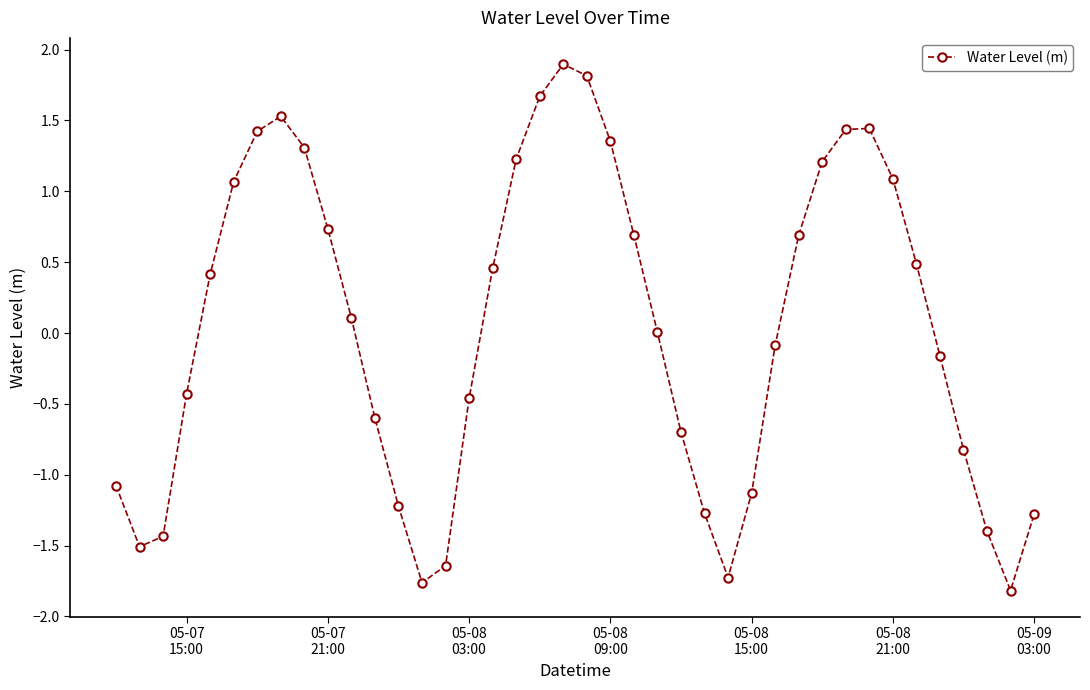

What is the maximum value shown in the chart?

1.9